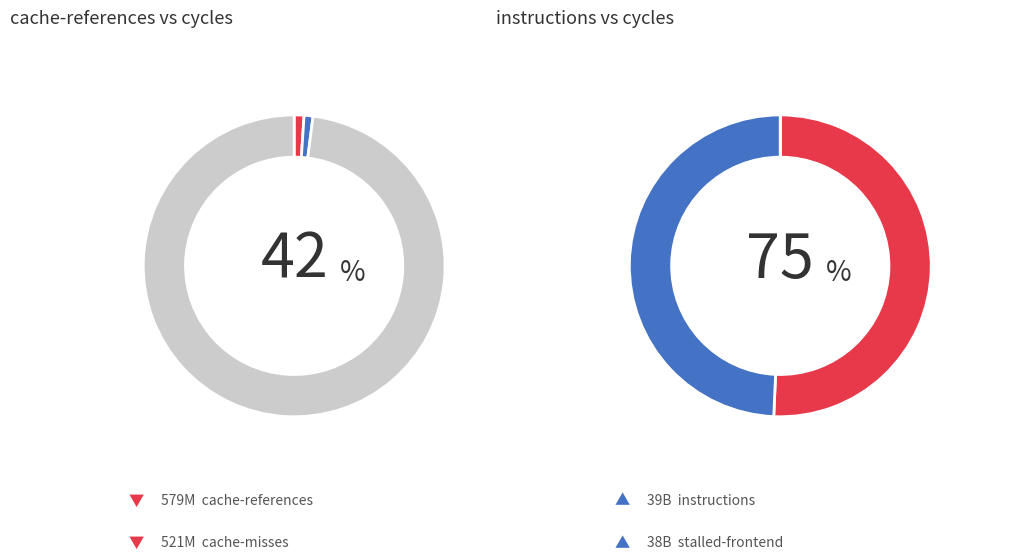

Is there a majority slice in this chart?

No